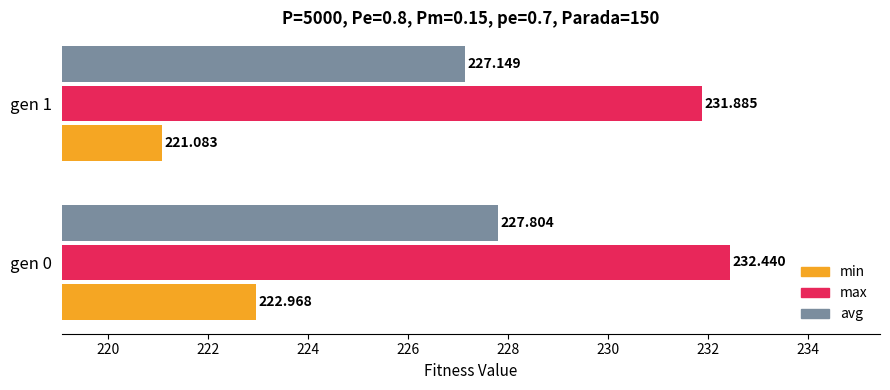

At which category is the sum across all series the highest?

gen 0